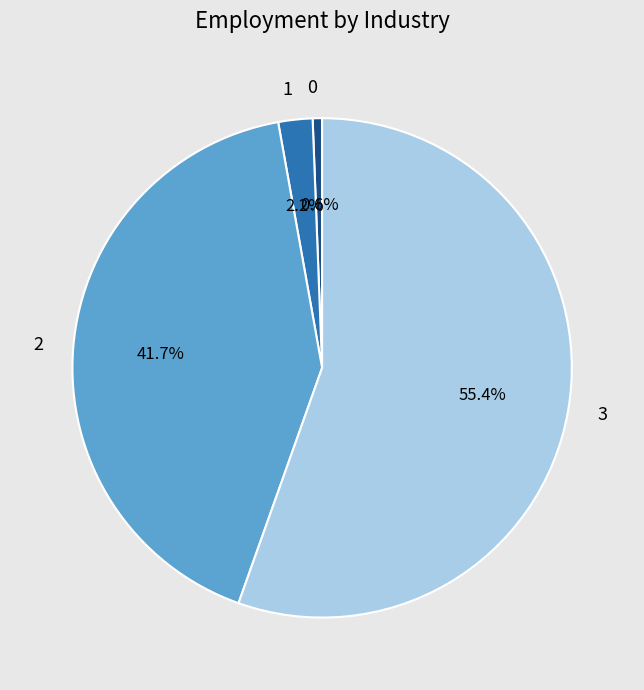

To the nearest percent, what is the difference between the 2 and 0 slice percentages?

41%